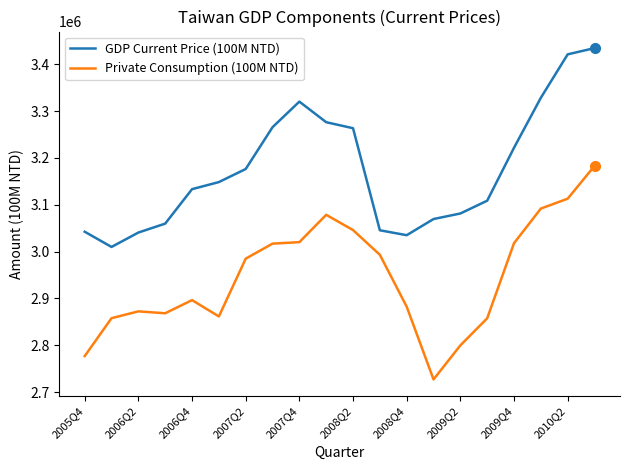

True or false: GDP Current Price (100M NTD) and Private Consumption (100M NTD) intersect in this chart.

False